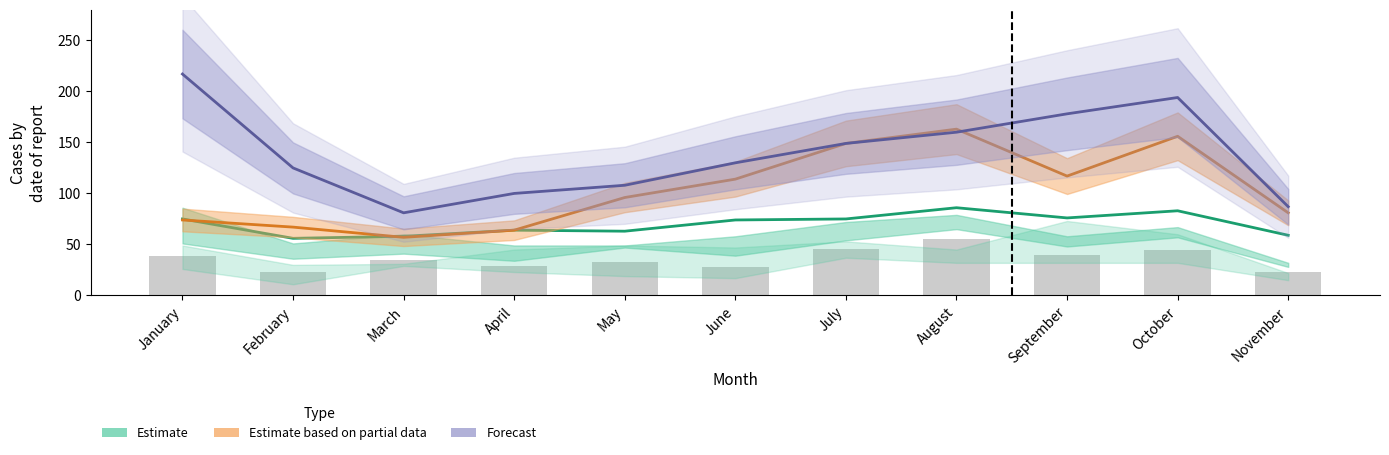

At which category is the sum across all series the highest?

October